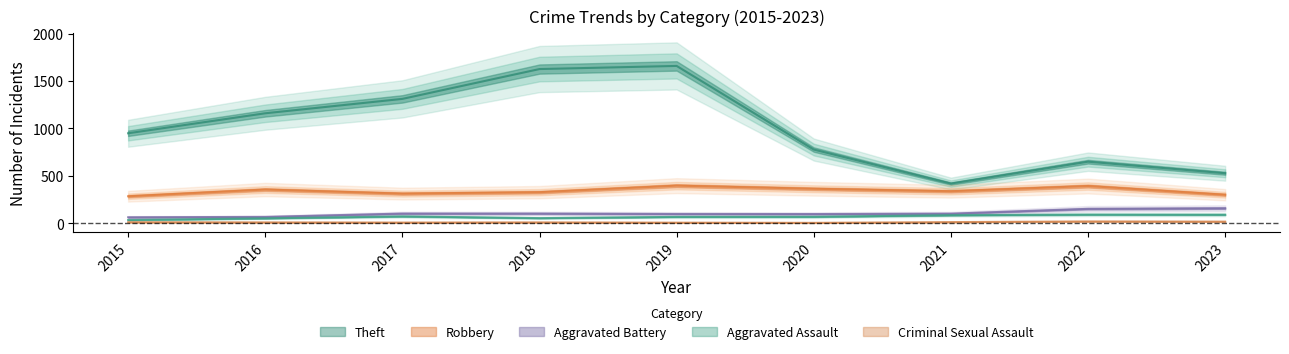

What is the lowest value of the Aggravated Assault series?

32